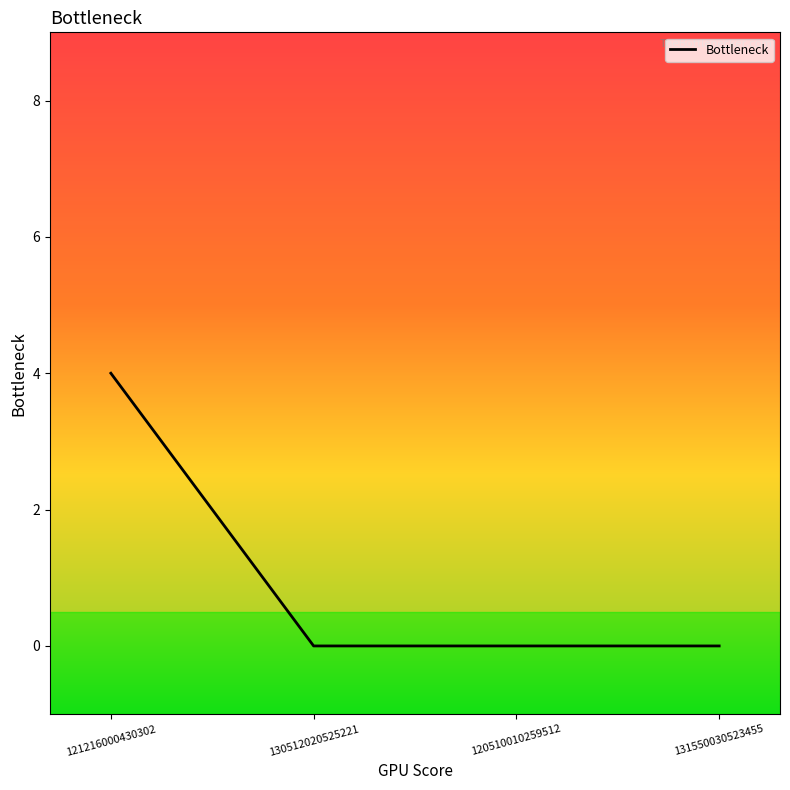

What is the sum of all values?

4